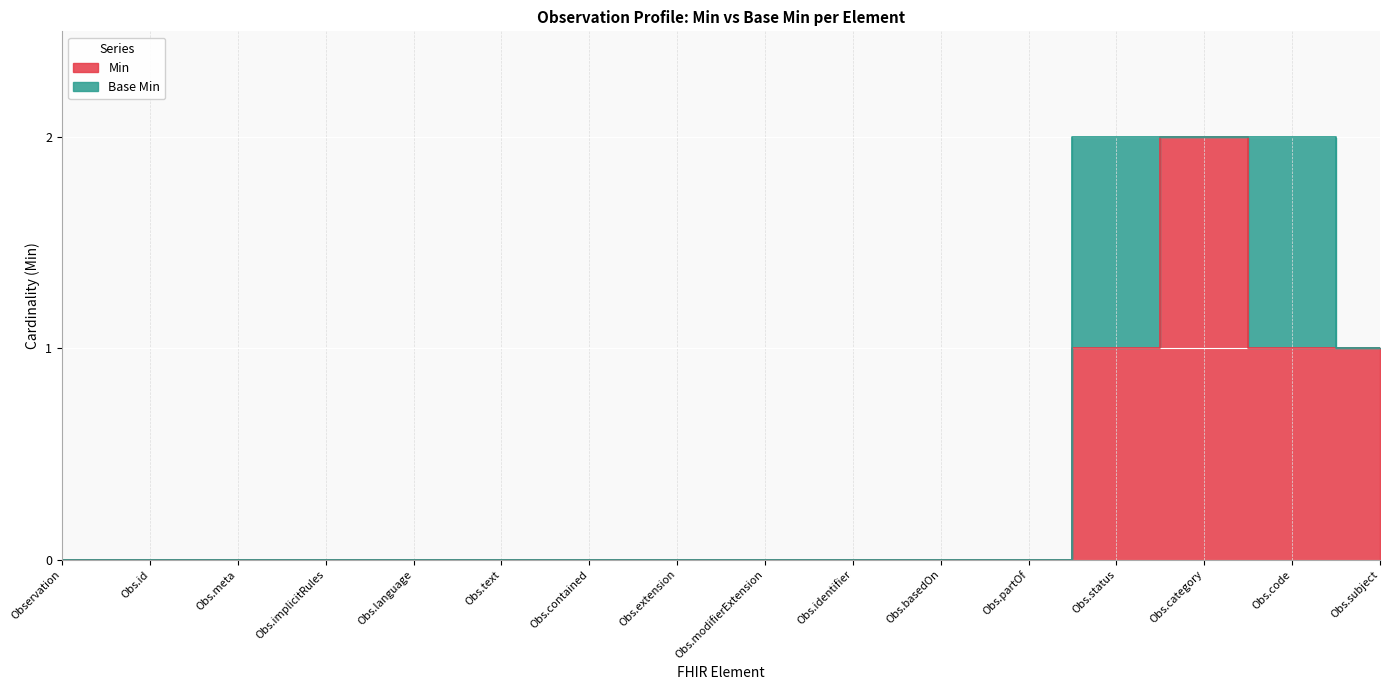

Is it true that the value at Obs.status is 1?

True